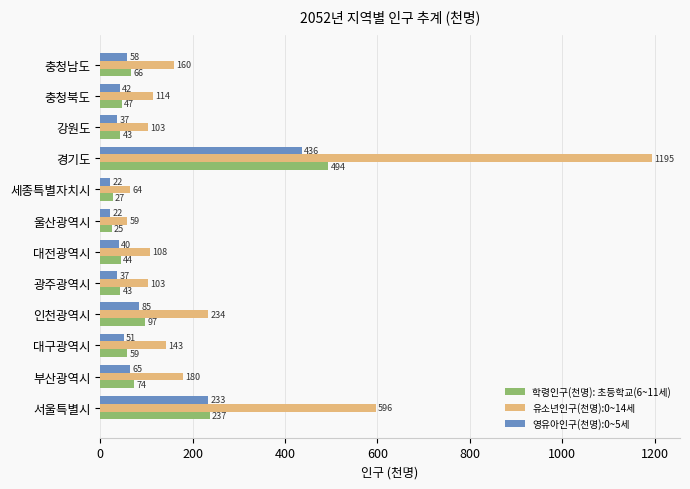

What is the difference between the second highest and second lowest values in the 유소년인구(천명):0~14세 series?

532